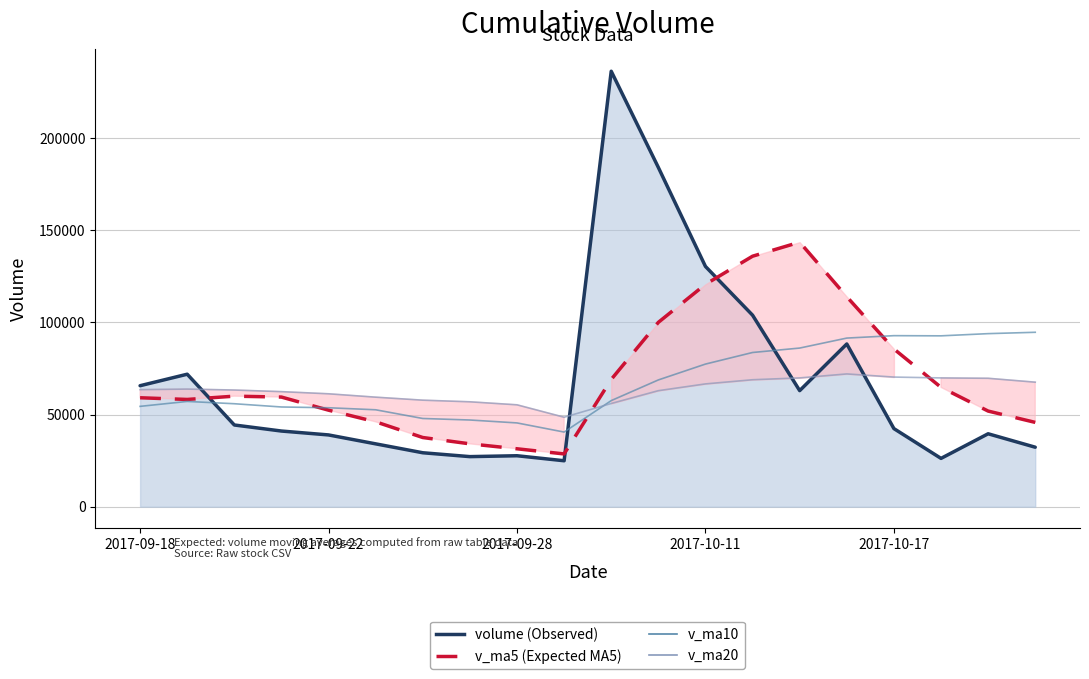

Which has a higher value, 14 or 5?

14